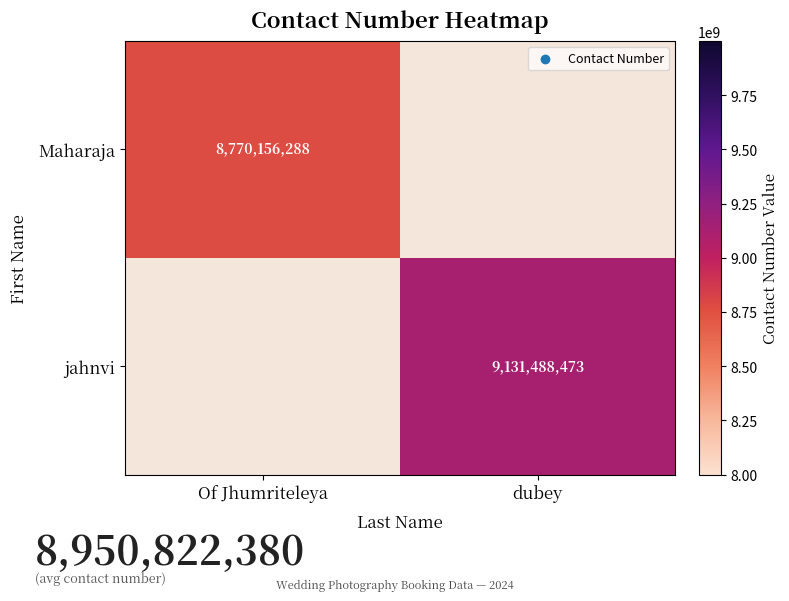

At how many categories does at least one series exceed 6816825968?

2